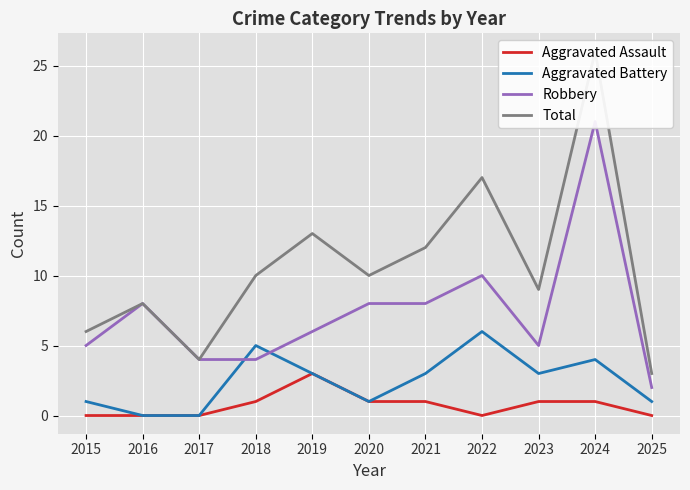

What is the sum of all Total values?

118